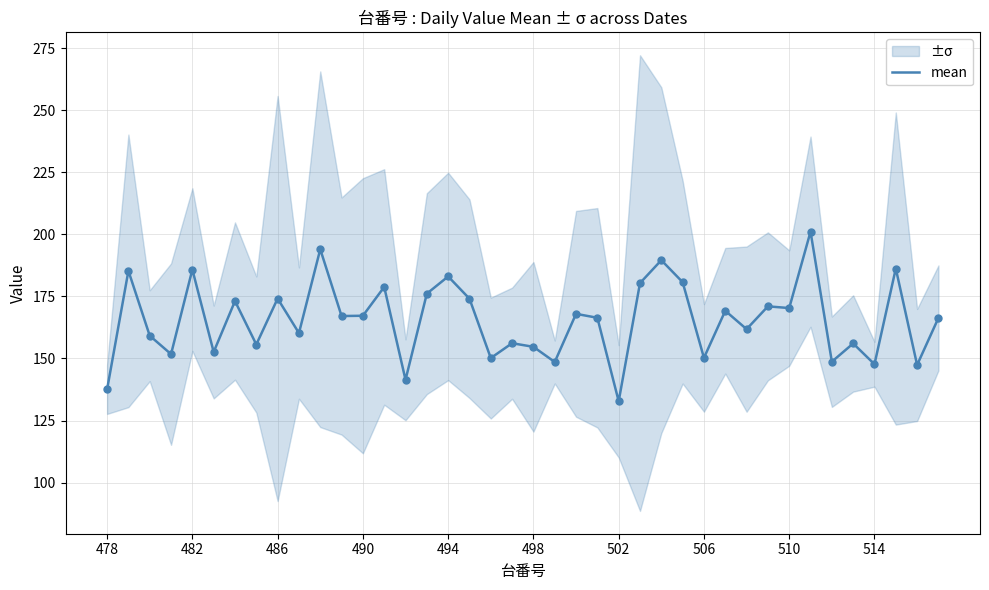

What is the change in value from 27 to 31?

-9.8